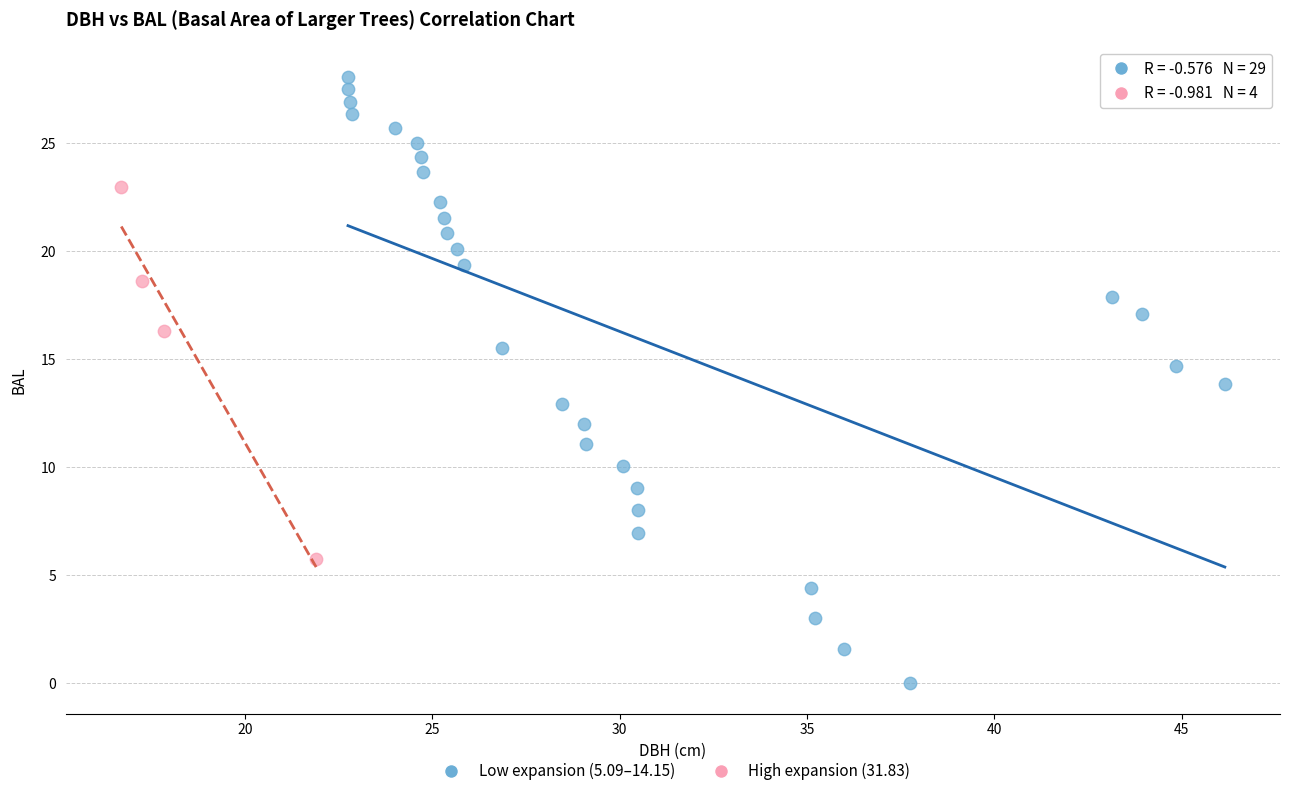

What are all the series names shown in the legend?

Low expansion (5.09–14.15), High expansion (31.83)